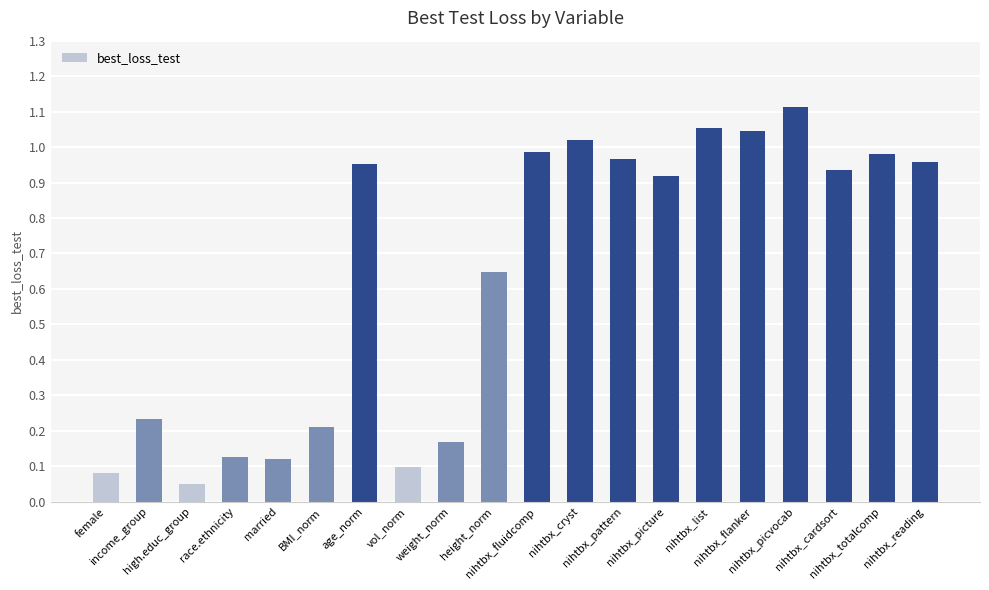

Is it true that the value at age_norm is 0.3?

False